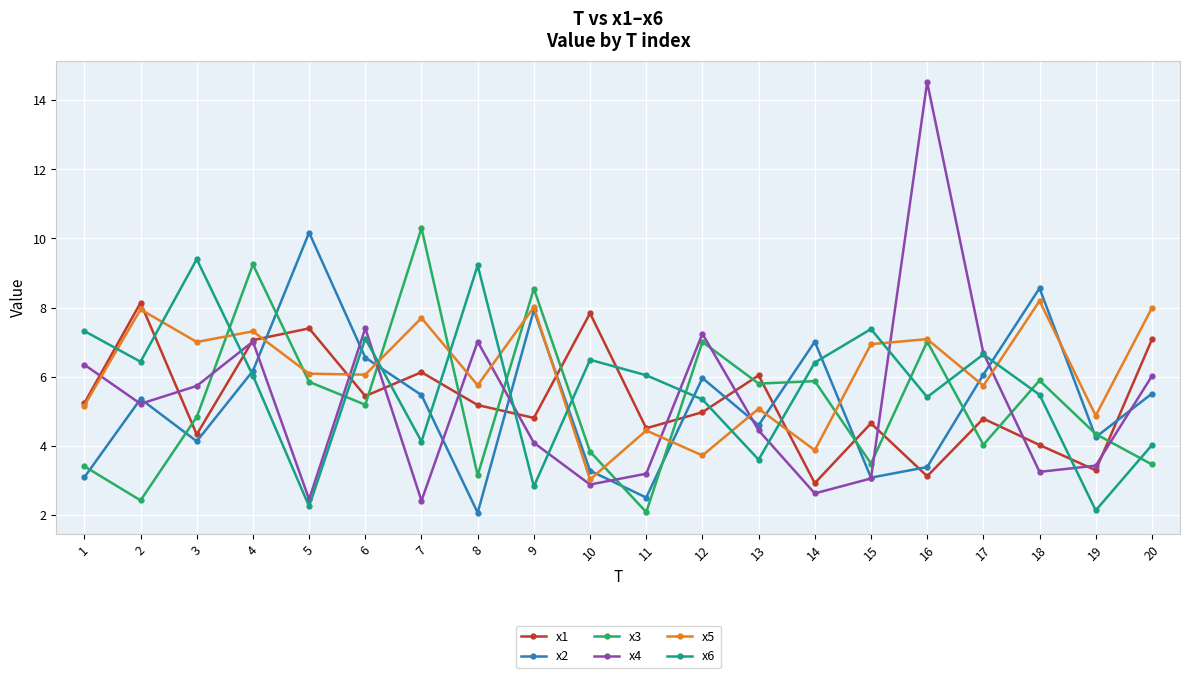

True or false: x6 has more than 2 points higher than both neighbors.

True